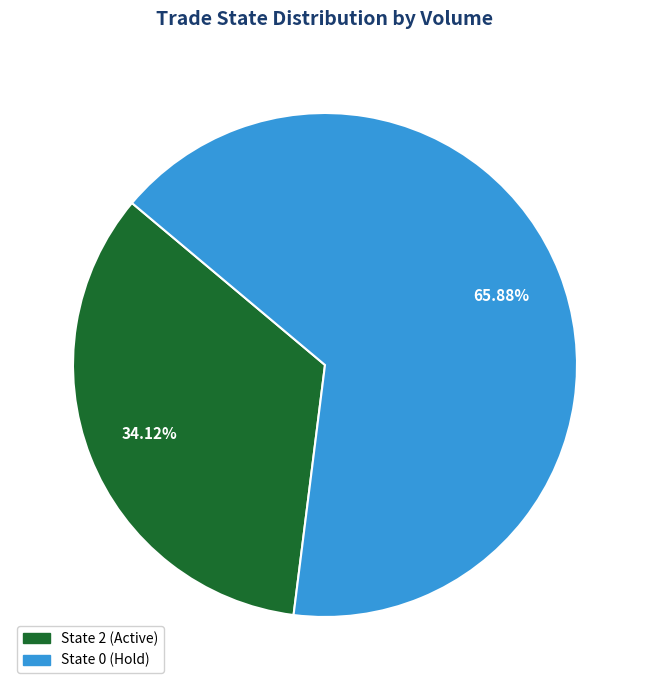

Is there any slice that represents more than half of the pie?

Yes